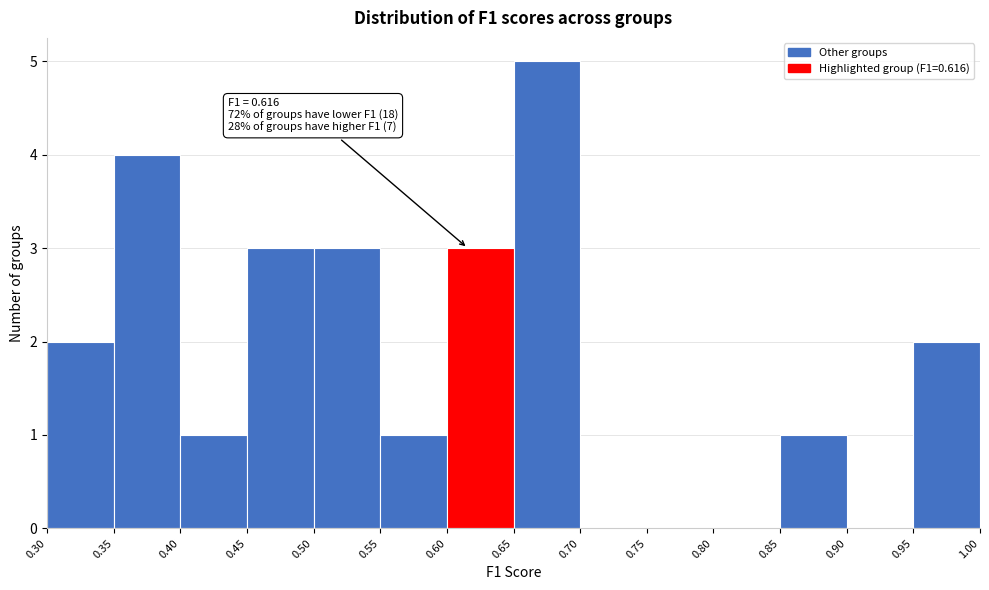

Over which range of the x-axis is the bar tallest?

0.65 to 0.70